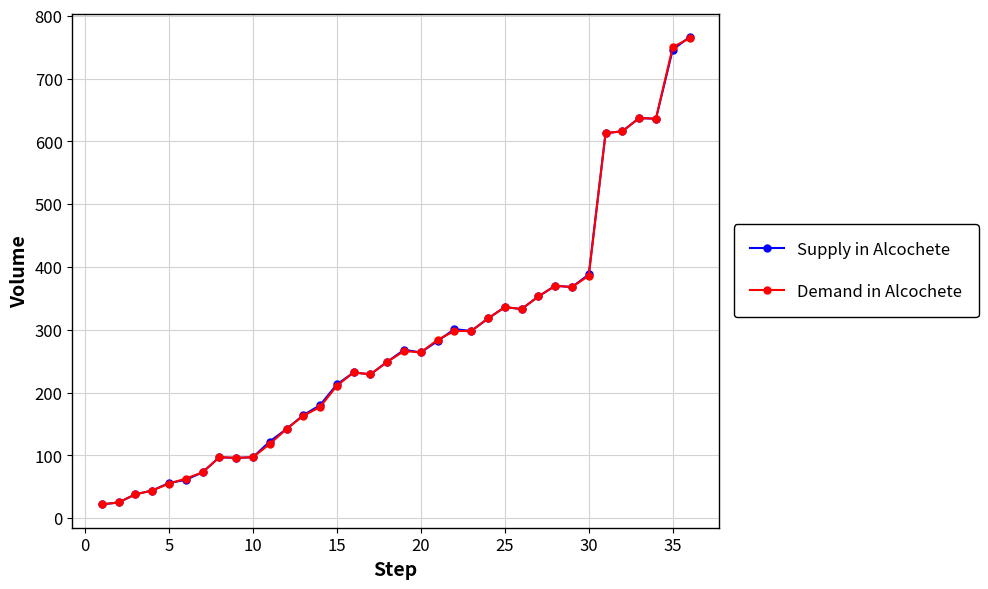

True or false: Demand in Alcochete has more than 0 points higher than both neighbors.

True